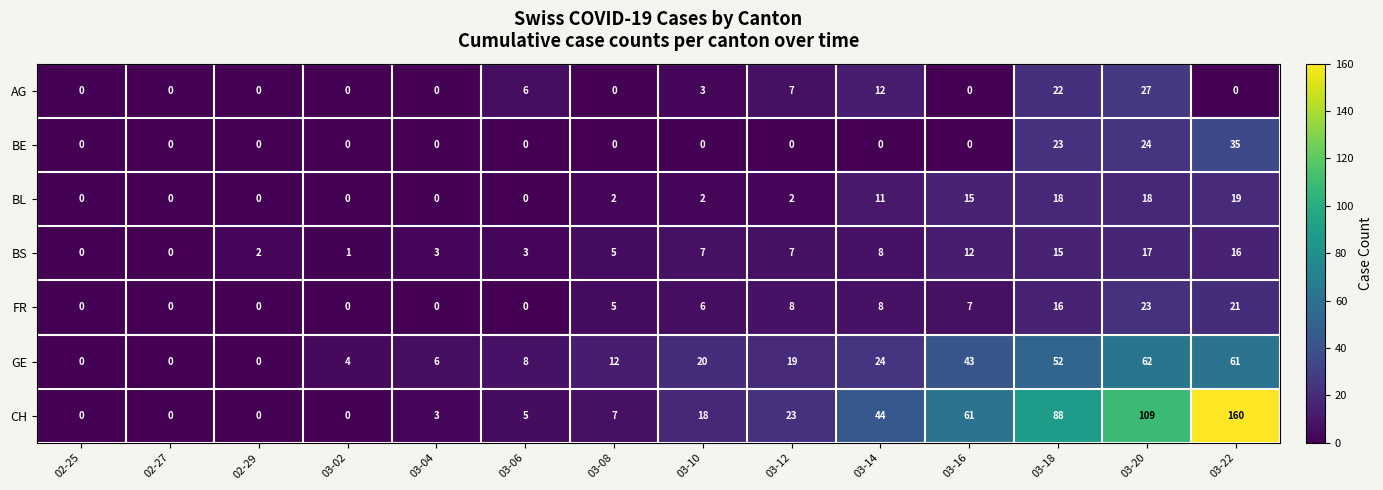

How many data points does each series have?

14